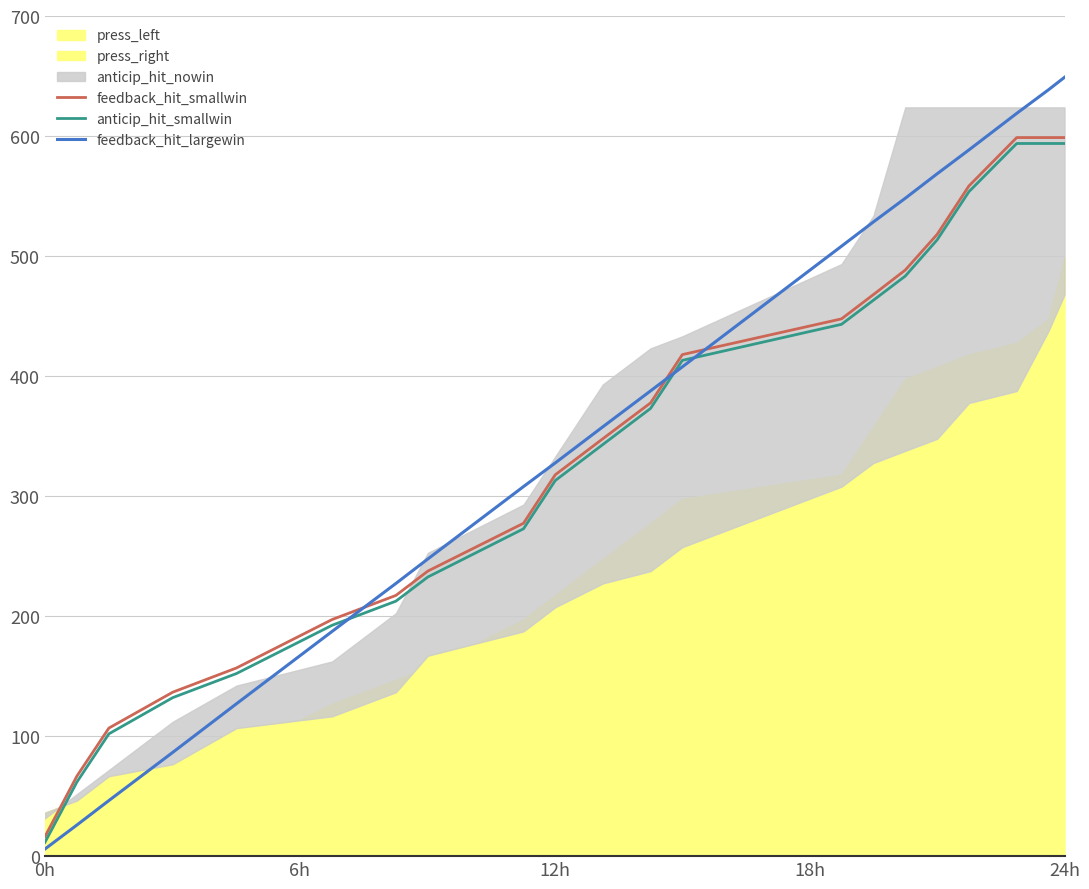

At how many categories does at least one series exceed 552?

5